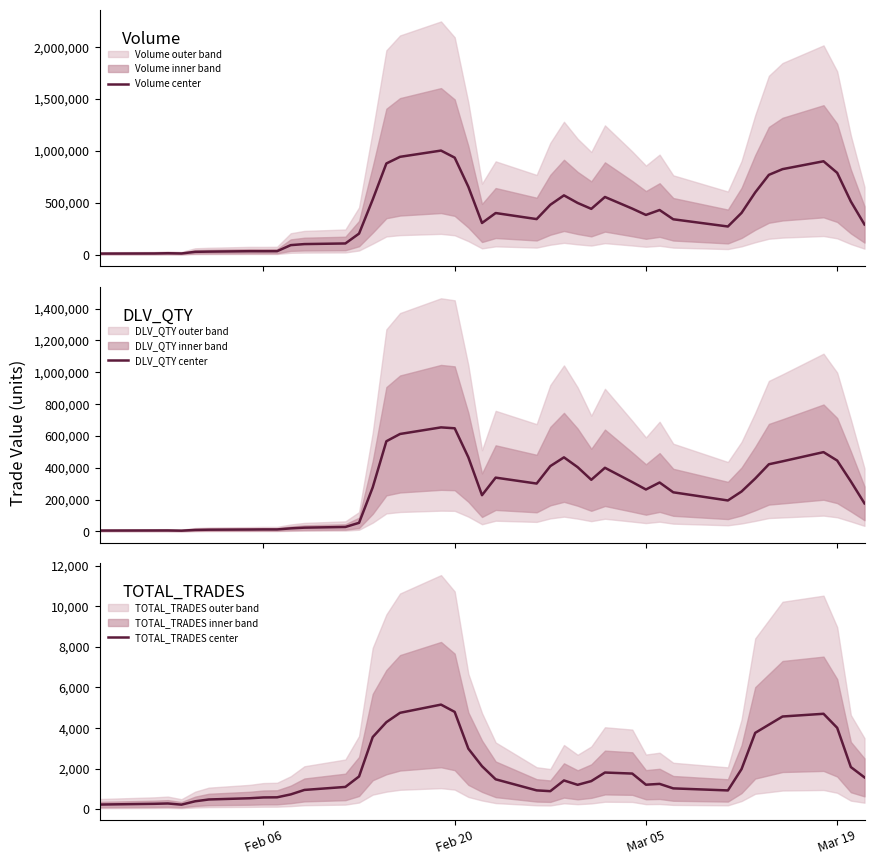

What is the average value of the TOTAL_TRADES center series?

1936.7